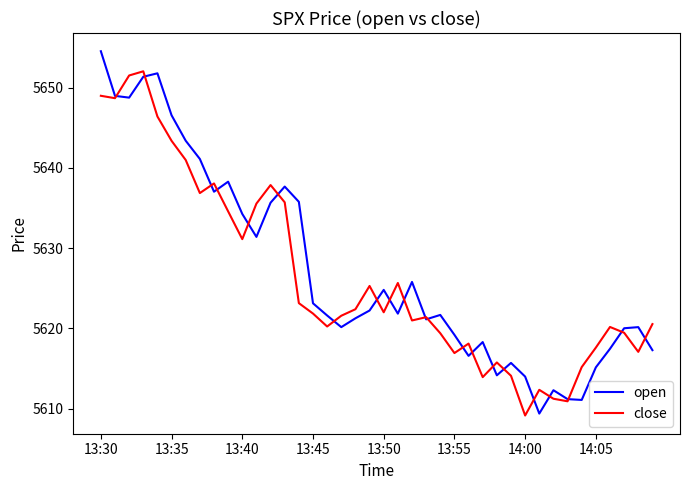

What is the minimum value for open?

5609.4